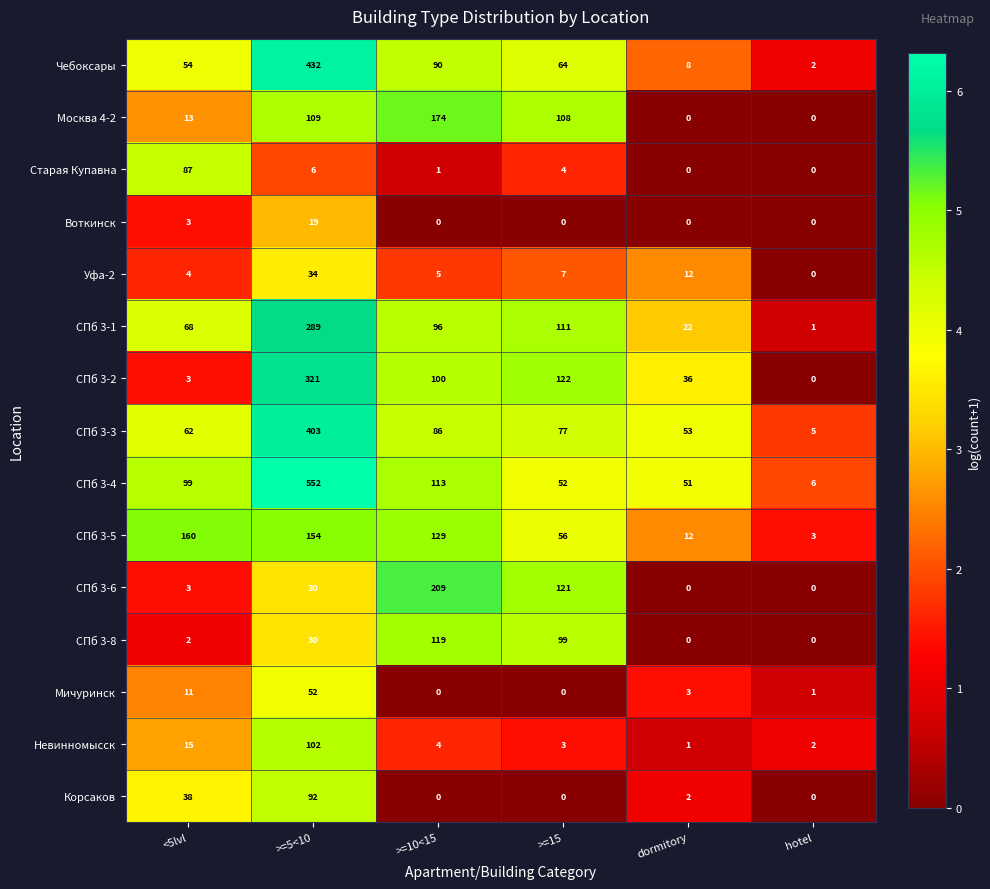

The СПб 3-1 series shows 111 at >=15. True or false?

True